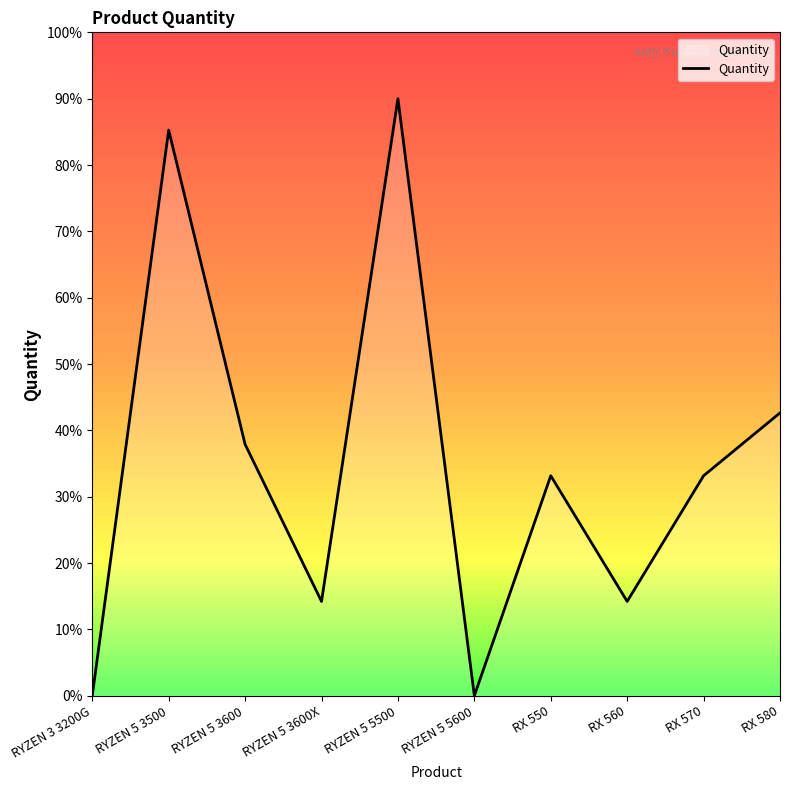

The chart shows a value of 0.0 at RYZEN 3 3200G. True or false?

True